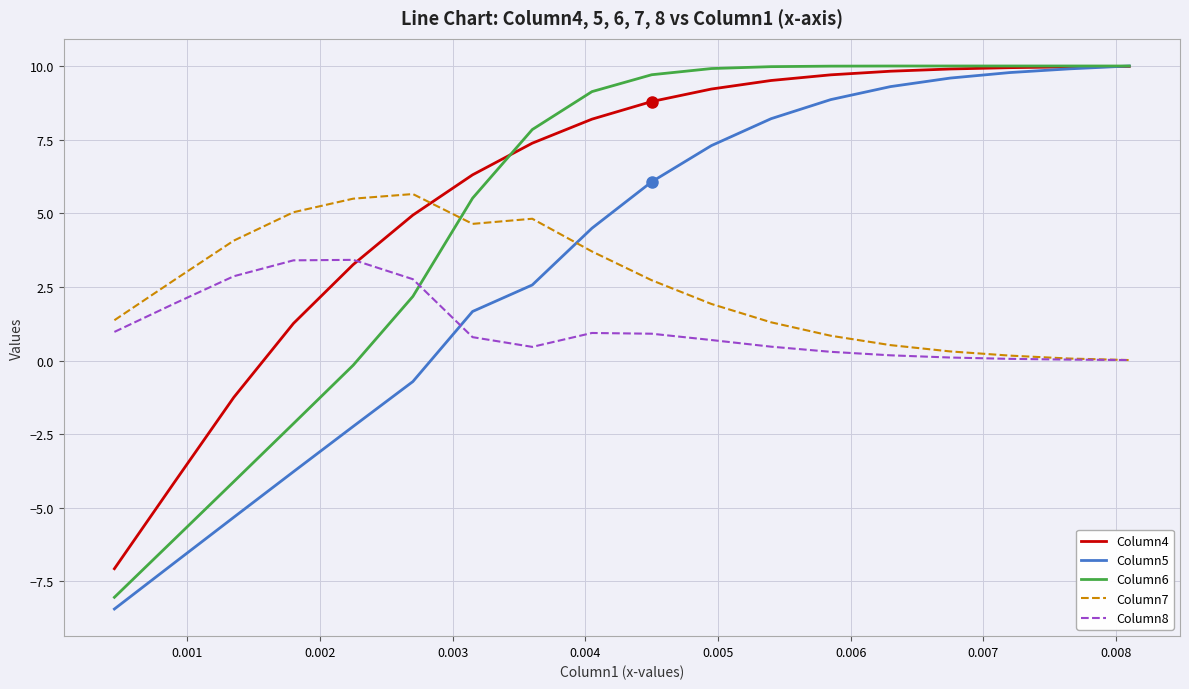

After their last crossing, which series has the higher values: Column7 or Column6?

Column6